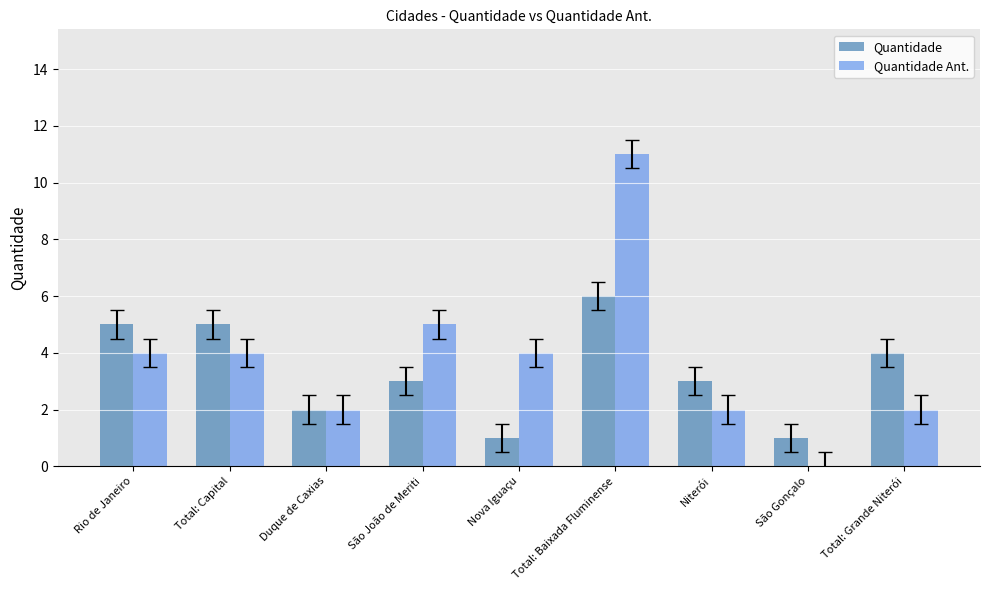

Are the bars grouped side by side (vs. stacked)?

Yes